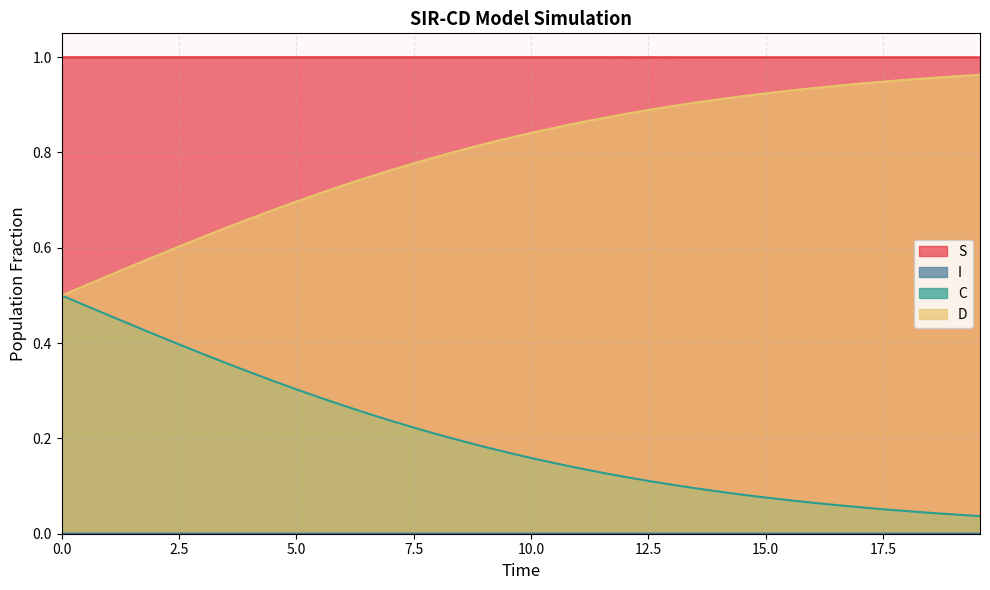

Which series has the largest total across all categories?

S